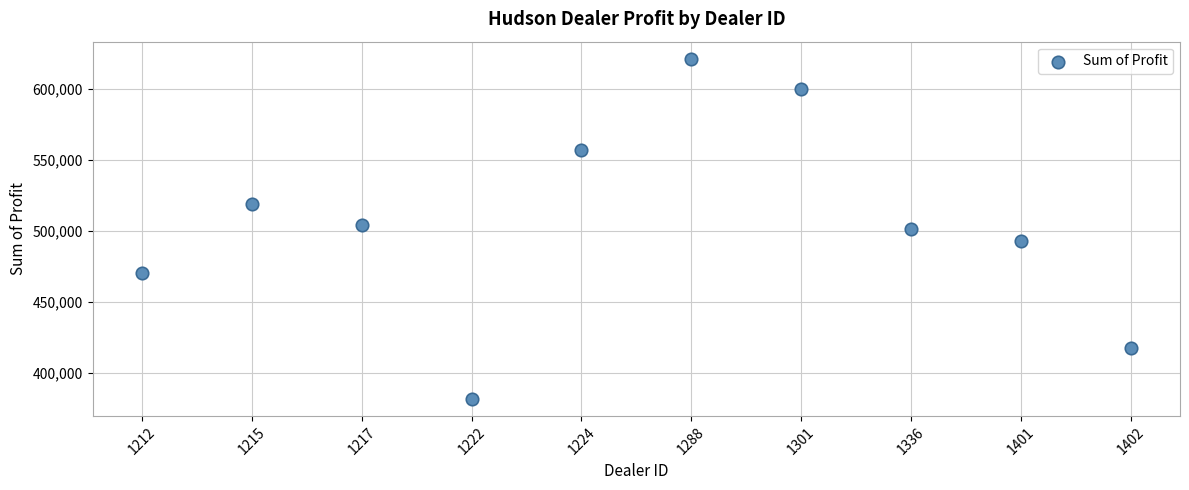

What is the average Y value?

506476.2